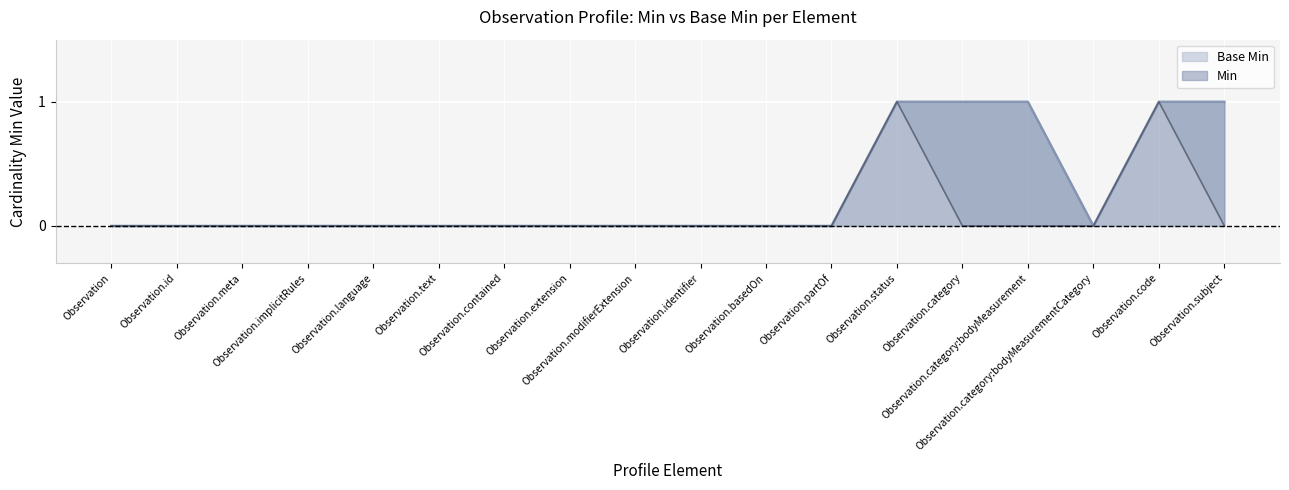

What is the label of the 2nd point from the left?

Observation.id